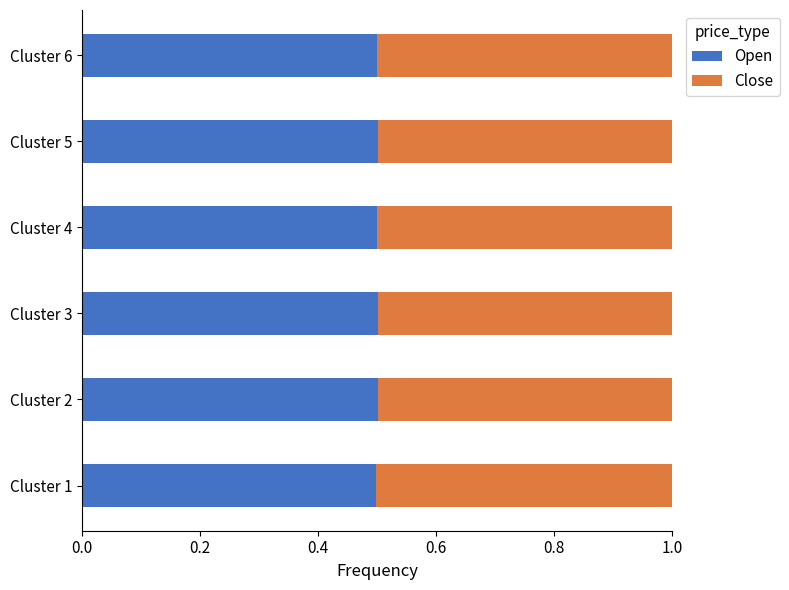

What is the maximum value for Open?

0.5